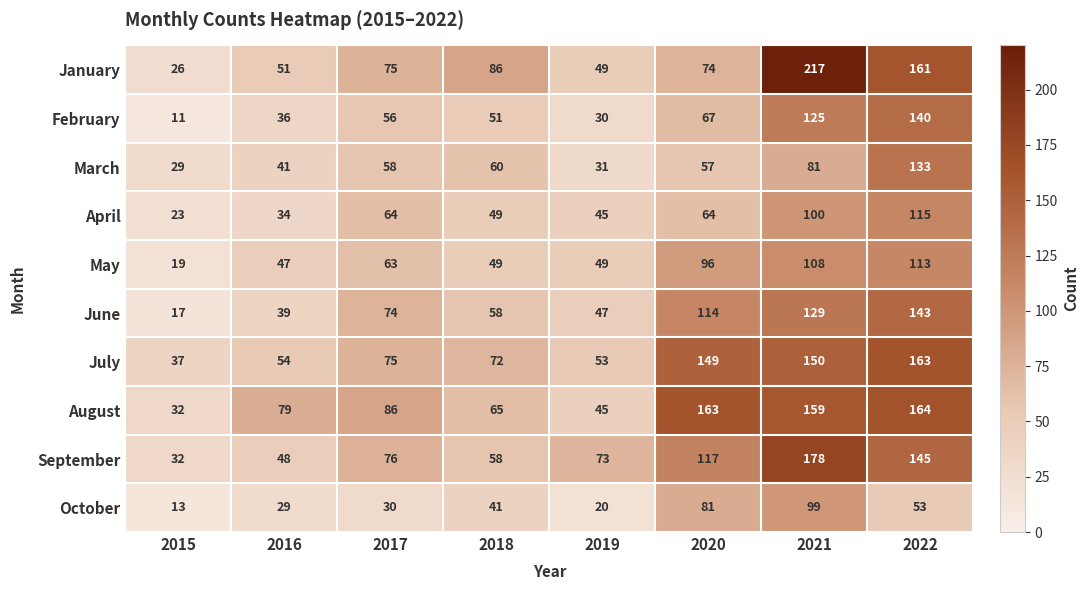

What is the difference between the highest and lowest values at 2019?

53